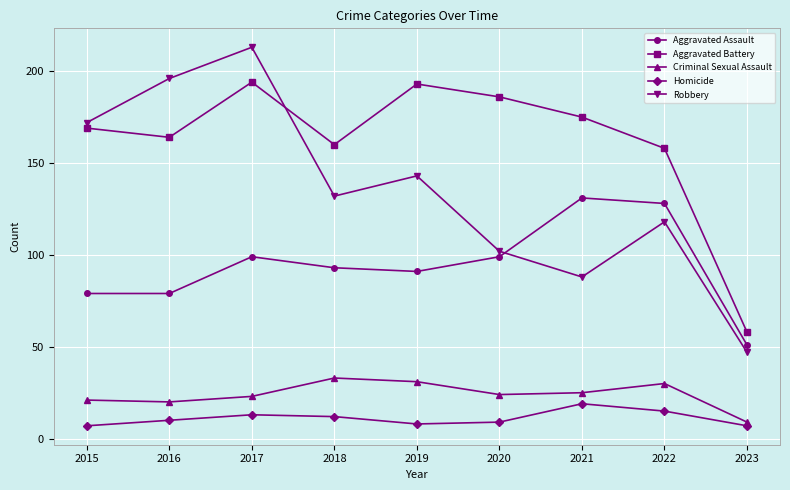

How many lines are shown in the chart?

5